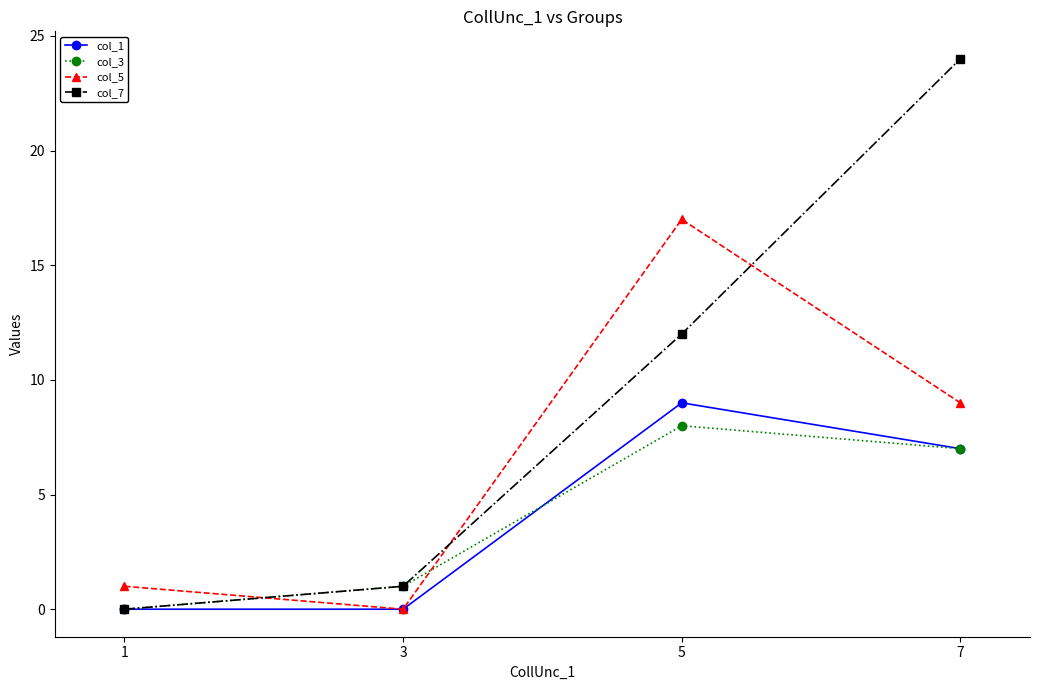

What is the maximum value shown in the chart?

24